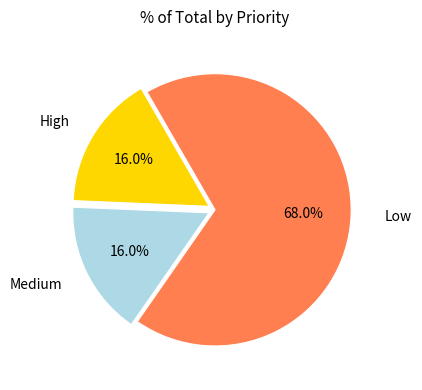

Is there a majority slice in this chart?

Yes